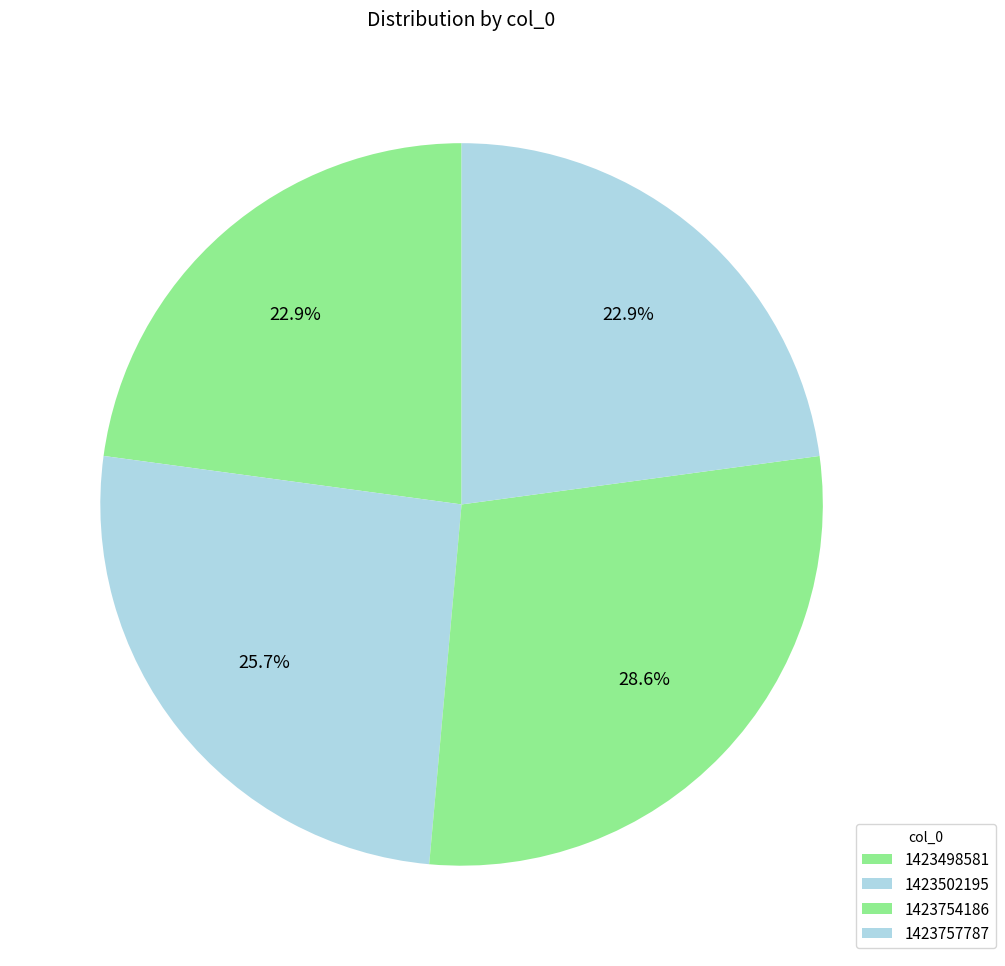

Does 1423498581 account for over 50% of the chart?

No